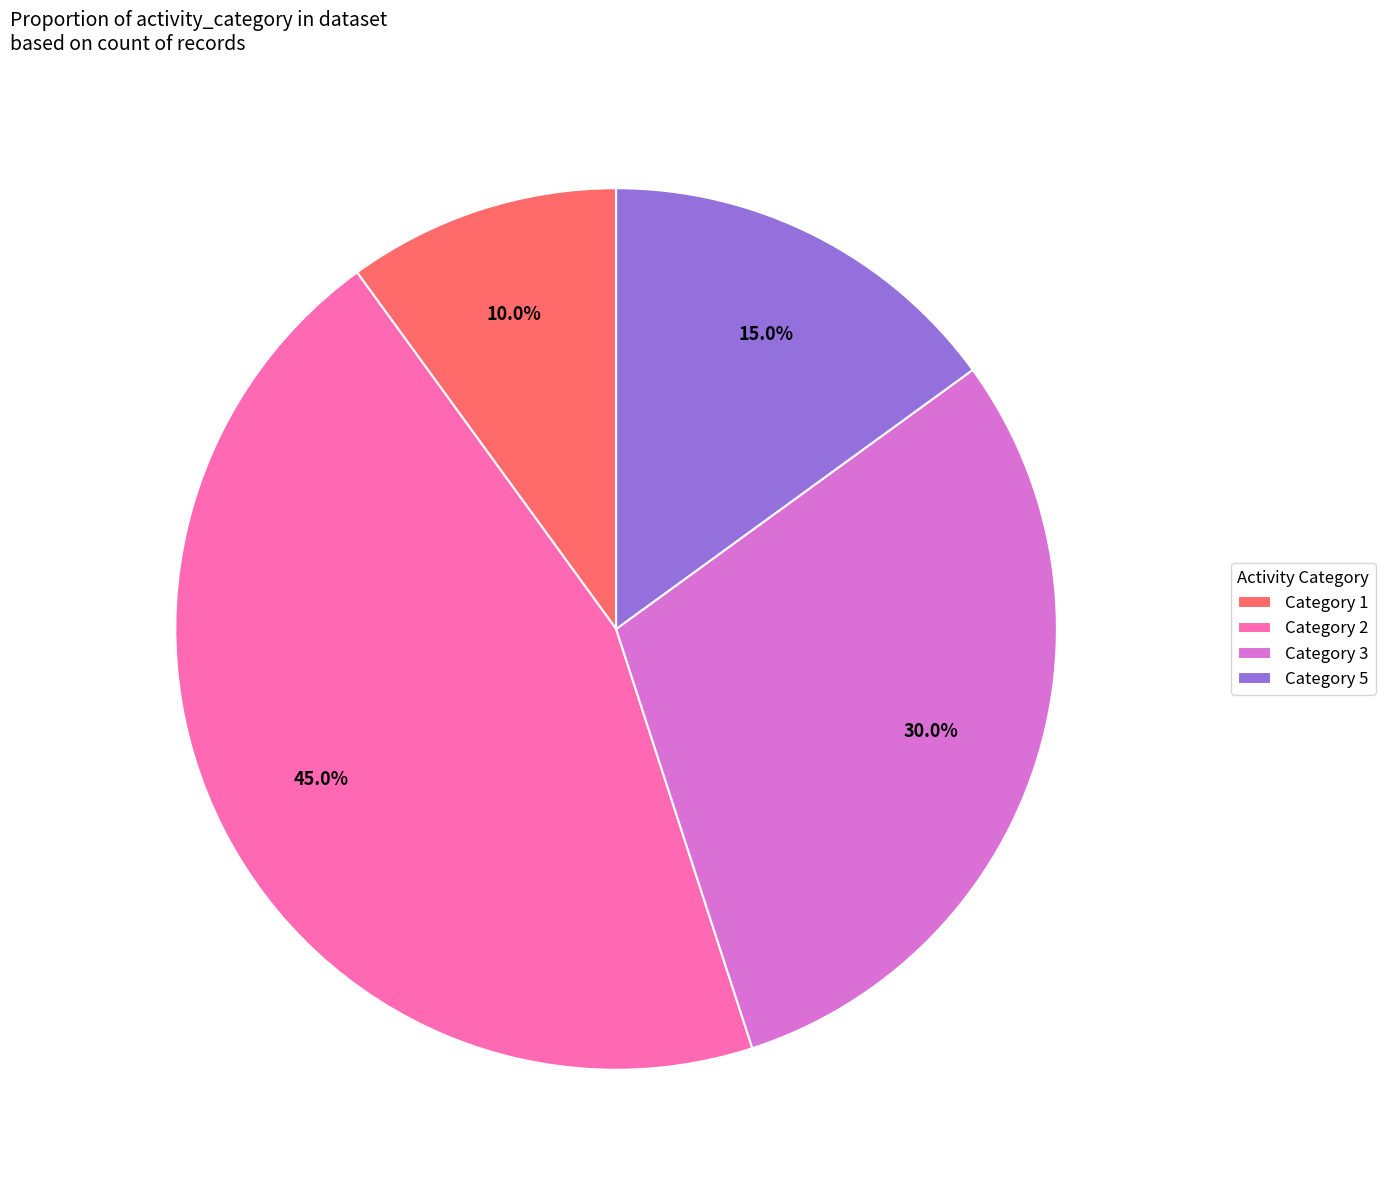

Which has a higher value, Category 3 or Category 1?

Category 3